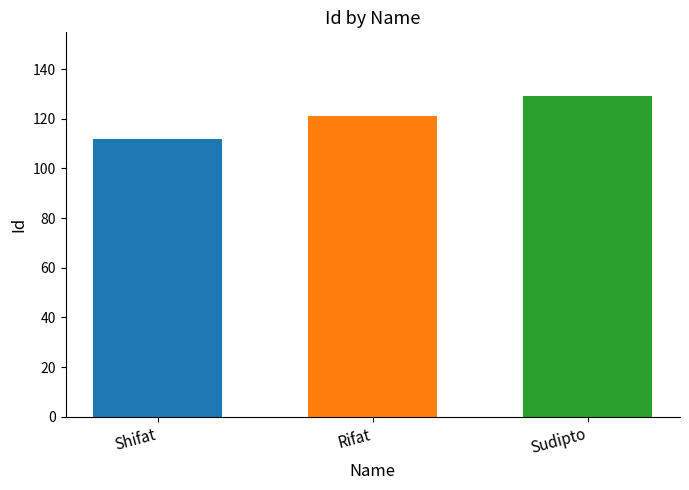

What is the difference between the highest and lowest values at Rifat?

17